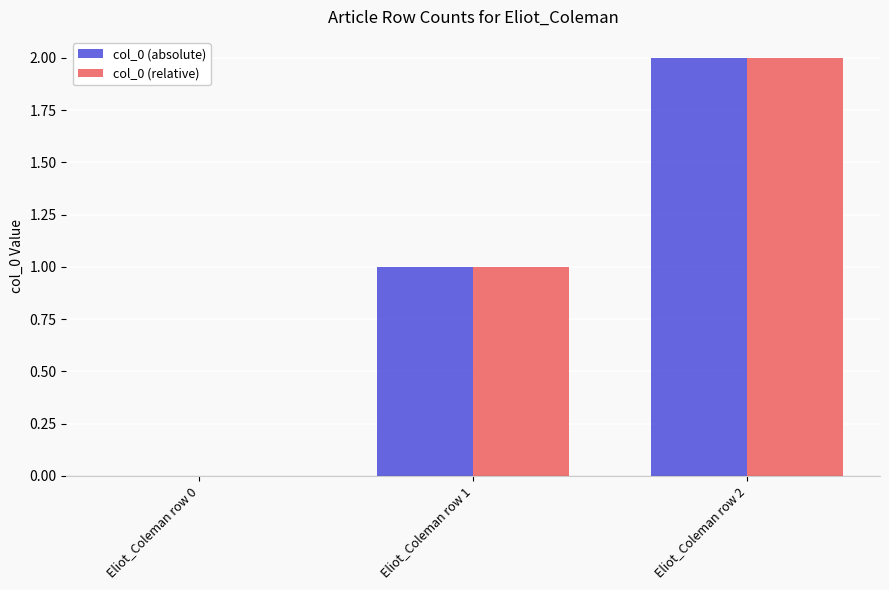

Which category has the highest value across all series?

Eliot_Coleman row 2